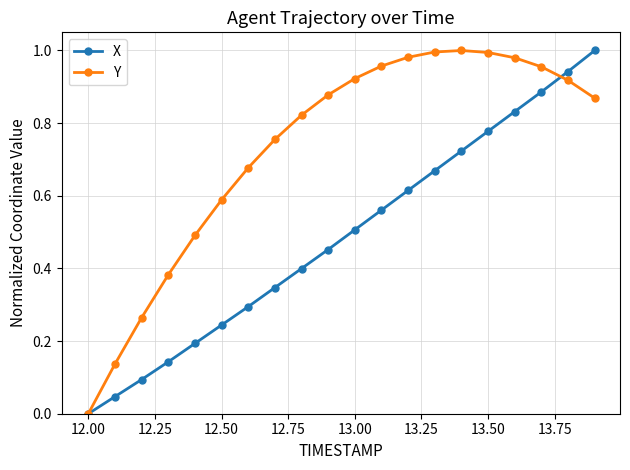

True or false: X has more than 0 interior local peaks.

False